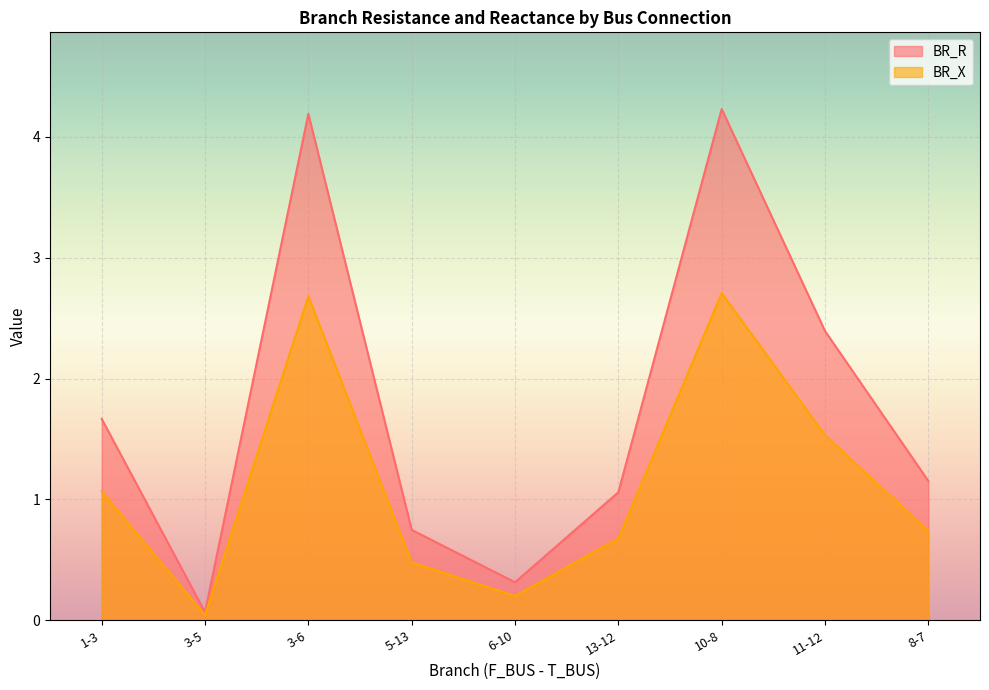

What is the difference between the BR_X values at 3-5 and 10-8?

2.7